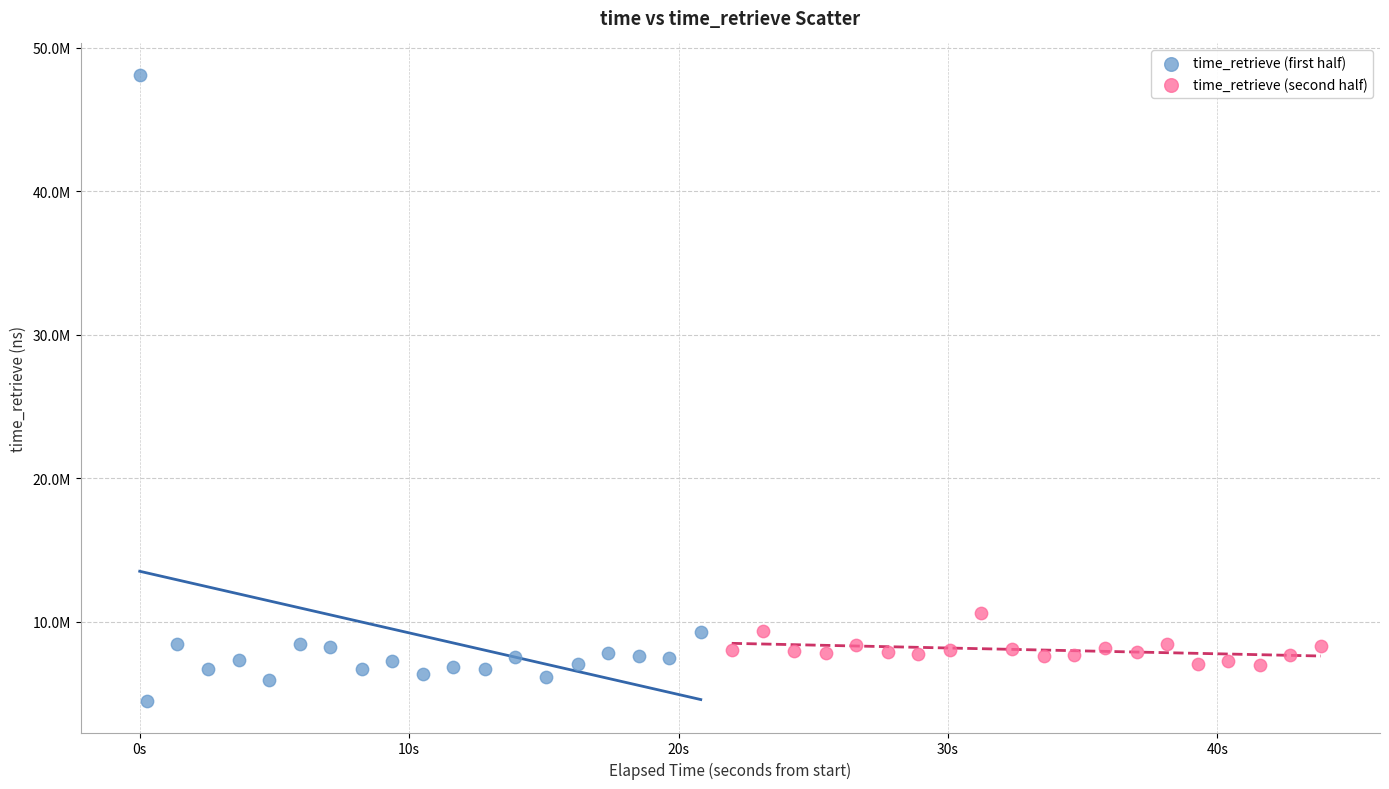

Which series reaches the minimum Y coordinate?

time_retrieve (first half)